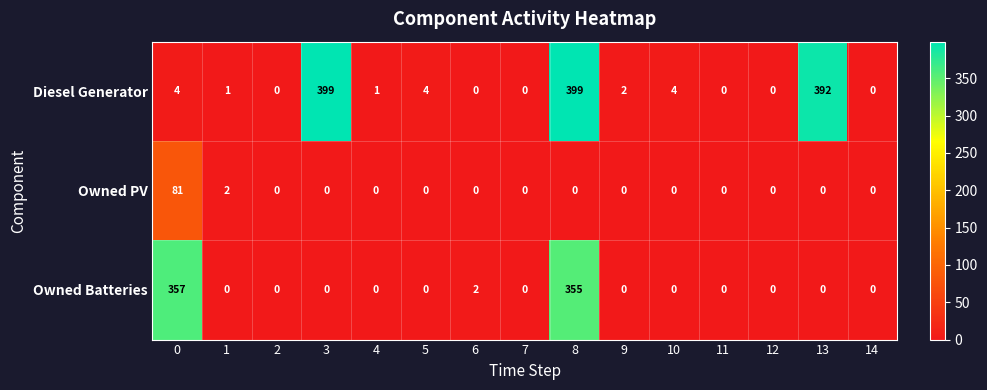

True or false: Diesel Generator has a value of 231 at 2.

False